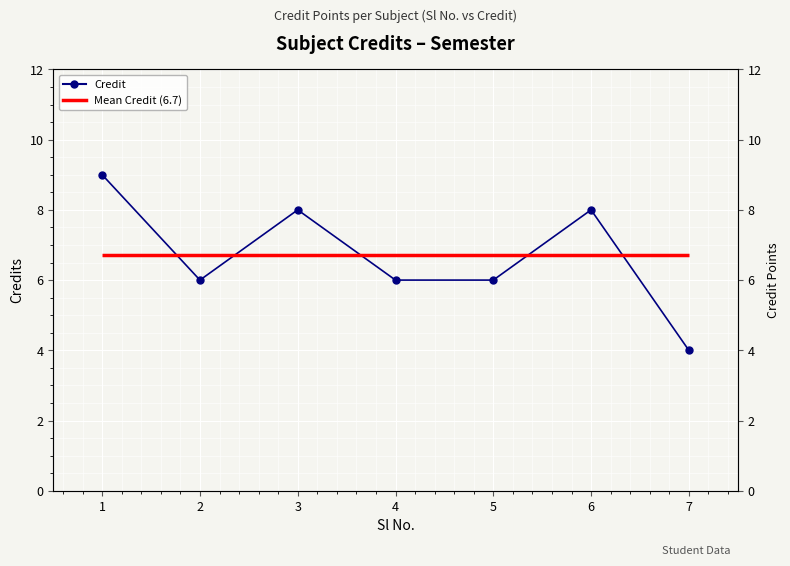

What is the difference between the values at 7 and 5?

2